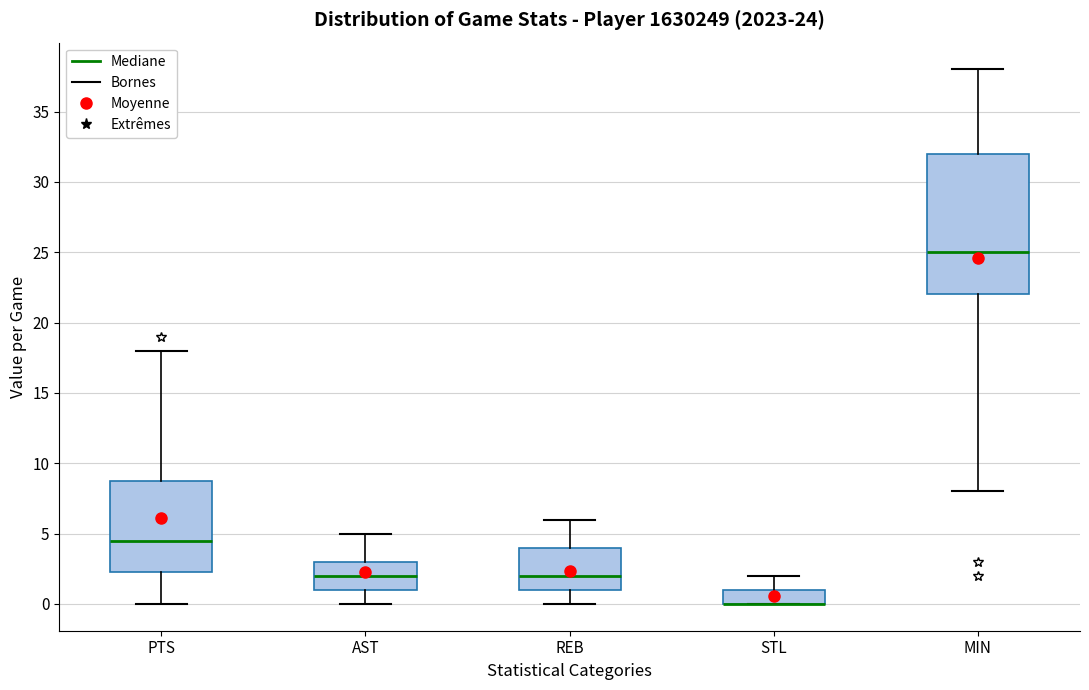

Comparing the boxes themselves (not the whiskers), which one is the tallest?

MIN